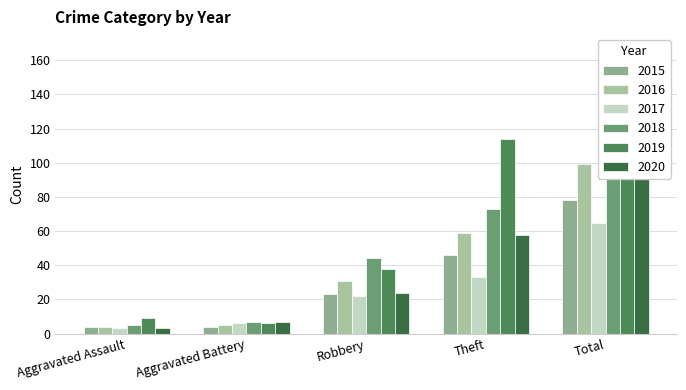

Rank the series by their maximum value, from lowest to highest.

2017, 2015, 2020, 2016, 2018, 2019